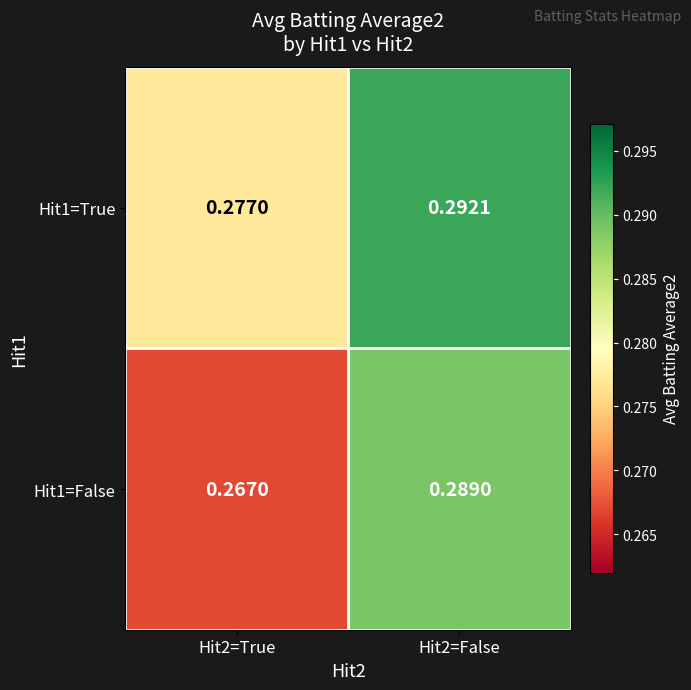

Is the value of Hit1=True at Hit2=False greater than the value of Hit1=False at Hit2=True?

Yes